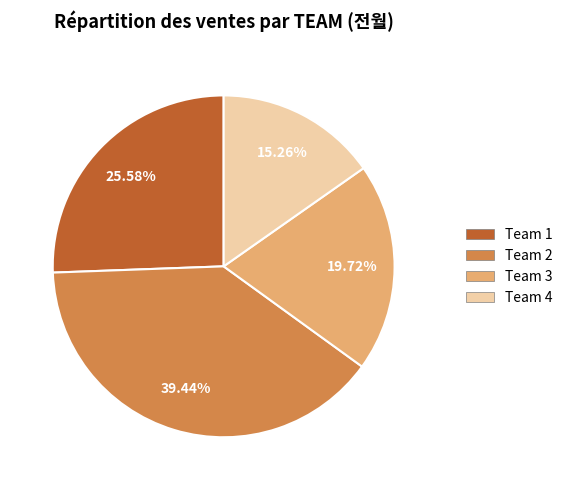

Which has a higher value, Team 1 or Team 2?

Team 2